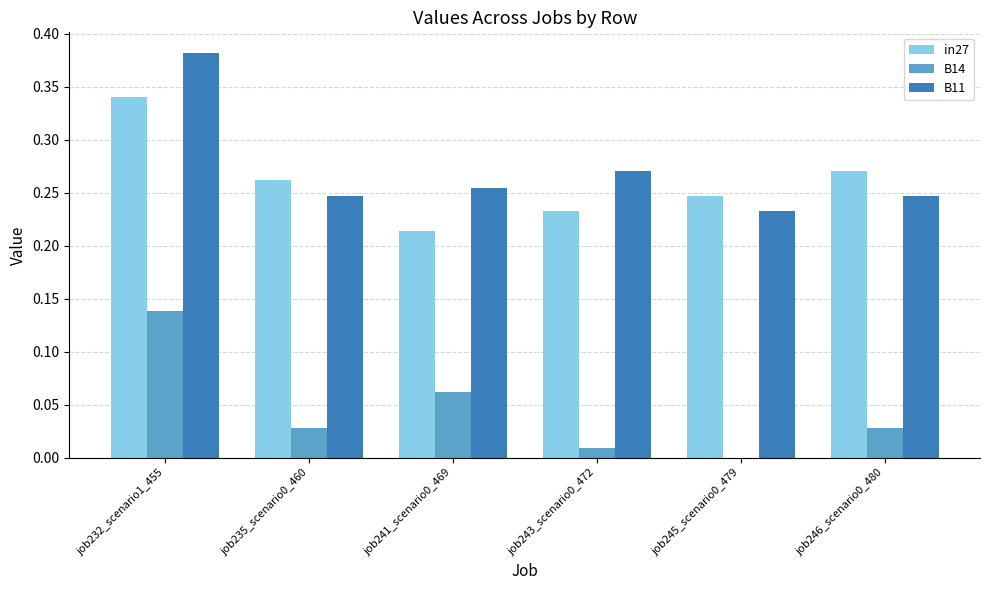

Which series has the widest spread of values?

B11